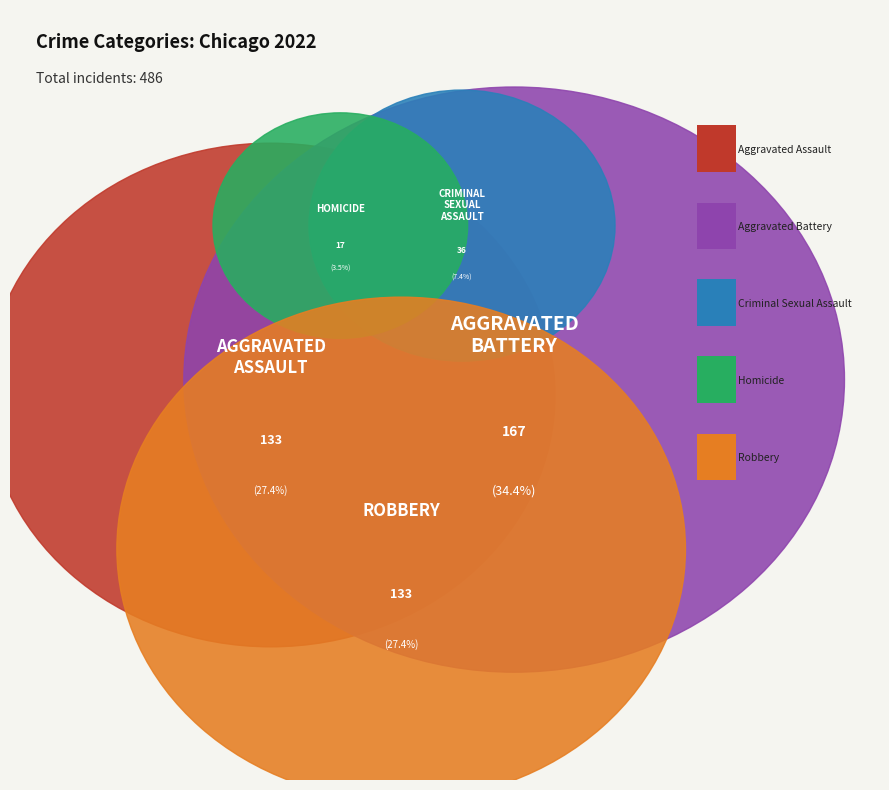

Is there any slice that represents more than half of the pie?

No